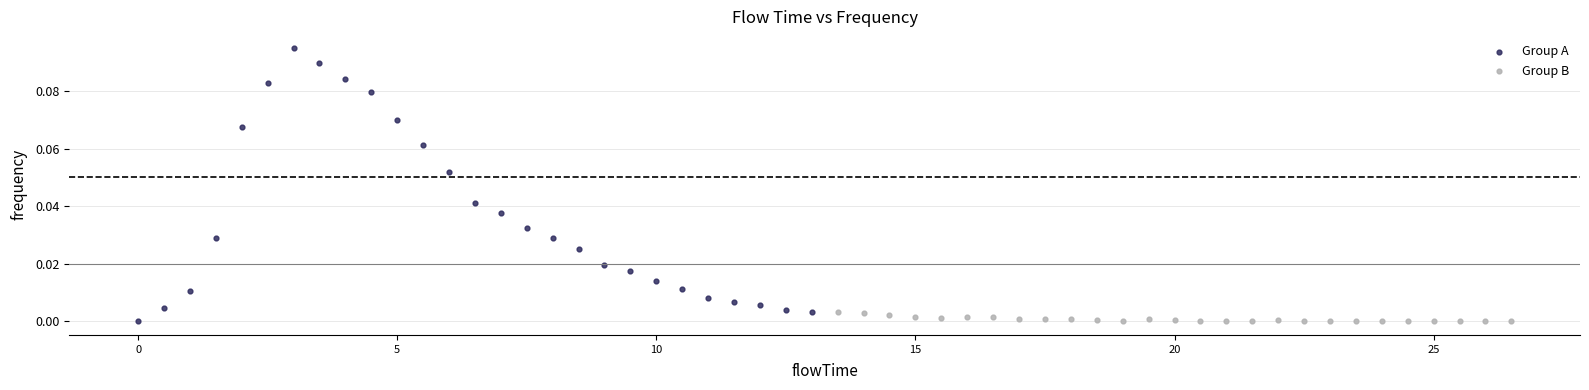

Which series contains the highest Y value?

Group A